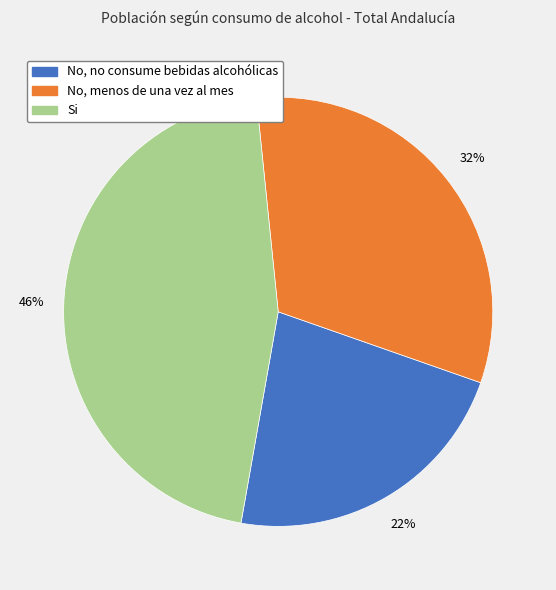

Rank the categories by value from highest to lowest.

Si, No, menos de una vez al mes, No, no consume bebidas alcohólicas